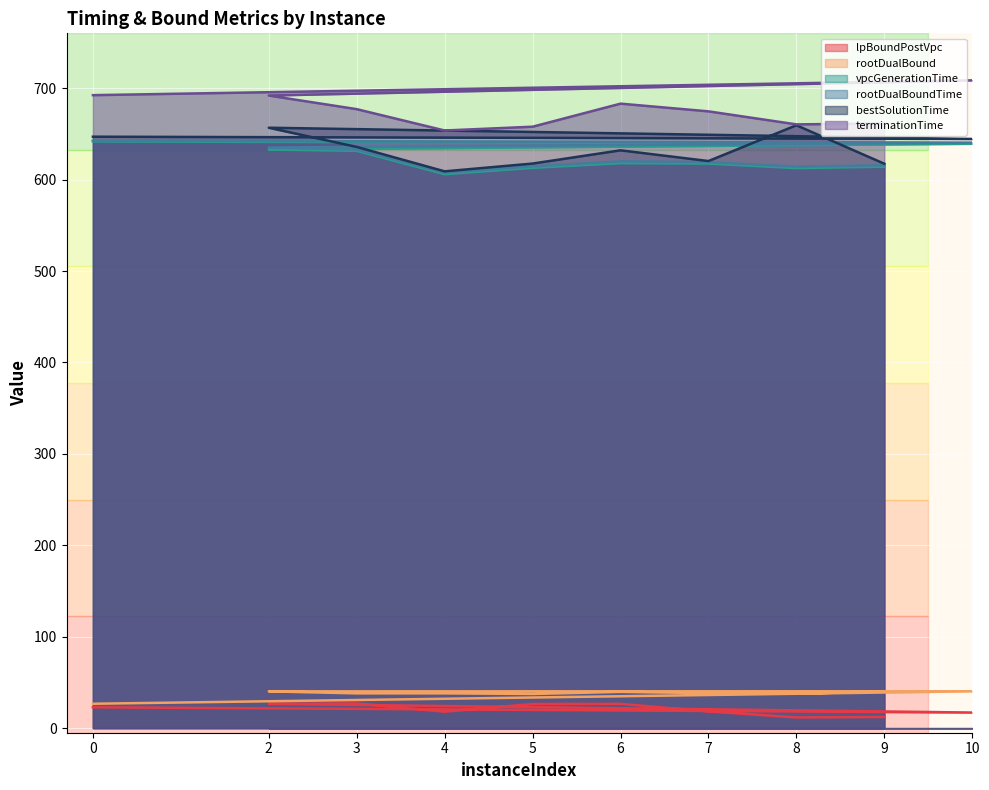

In vpcGenerationTime, how many points are higher than both neighbors (excluding endpoints)?

1